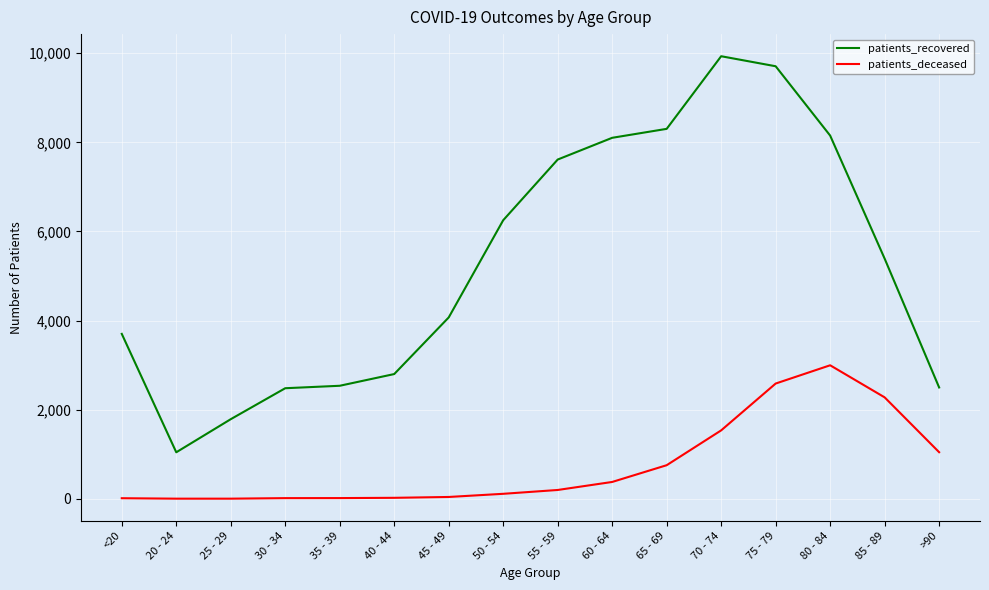

Where is the first local minimum for patients_recovered?

20 - 24